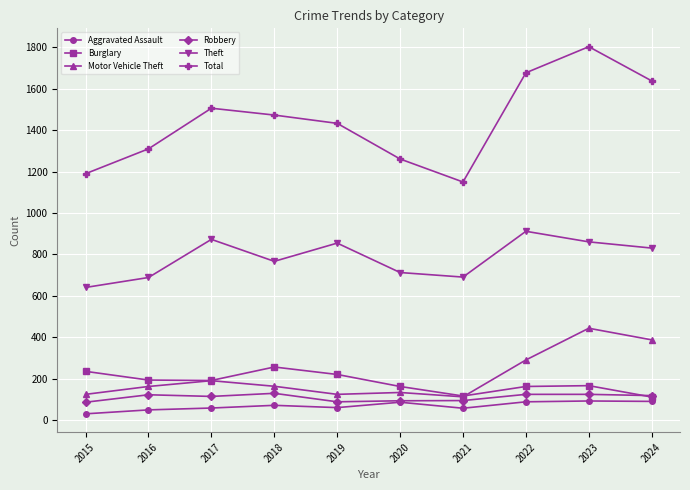

What is the highest value of the Burglary series?

257